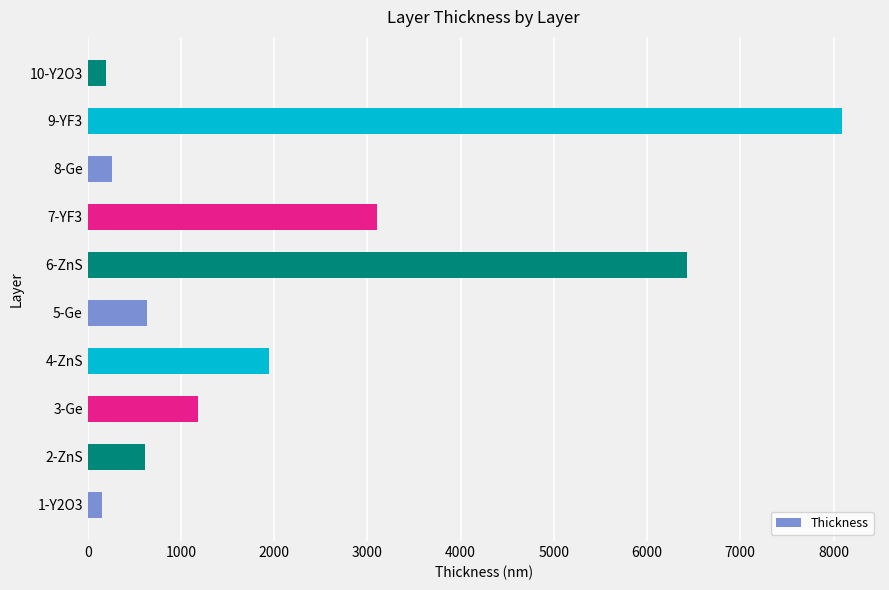

How many categories are shown in the chart?

10